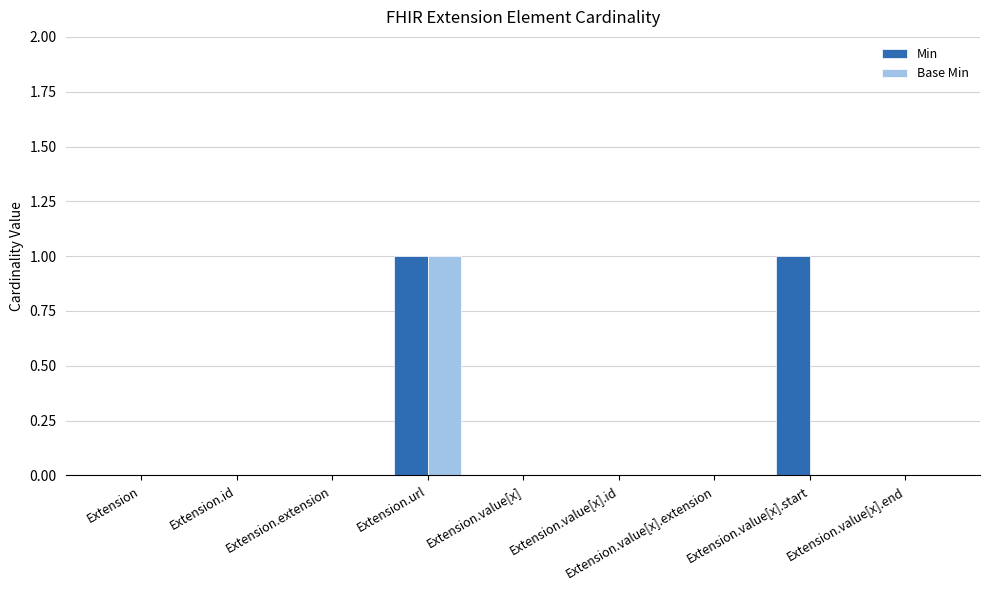

Reading right to left, list all the values displayed in this chart.

Min: Extension.value[x].end=0	Extension.value[x].start=1	Extension.value[x].extension=0	Extension.value[x].id=0	Extension.value[x]=0	Extension.url=1	Extension.extension=0	Extension.id=0	Extension=0
Base Min: Extension.value[x].end=0	Extension.value[x].start=0	Extension.value[x].extension=0	Extension.value[x].id=0	Extension.value[x]=0	Extension.url=1	Extension.extension=0	Extension.id=0	Extension=0